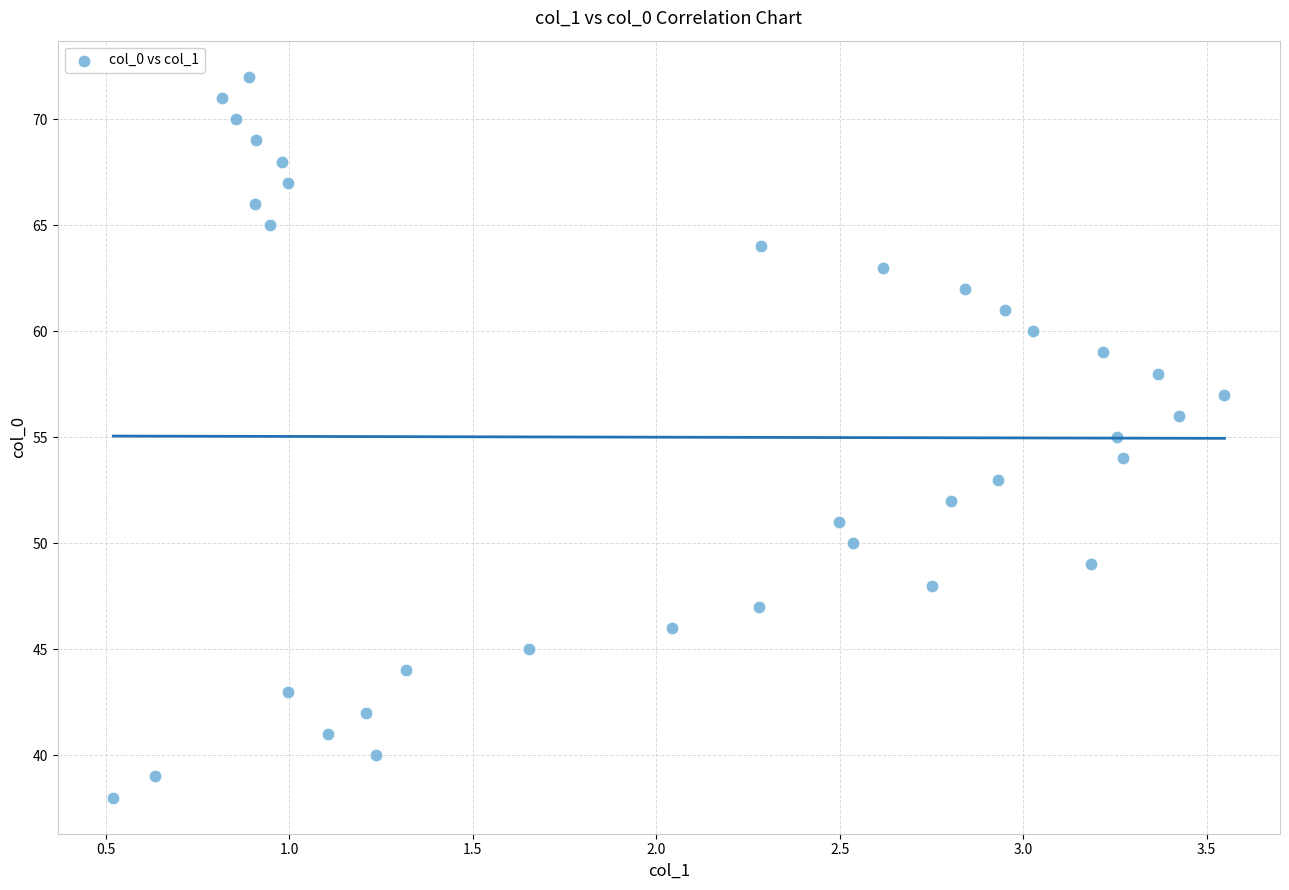

What is the range of Y values (max minus min)?

34